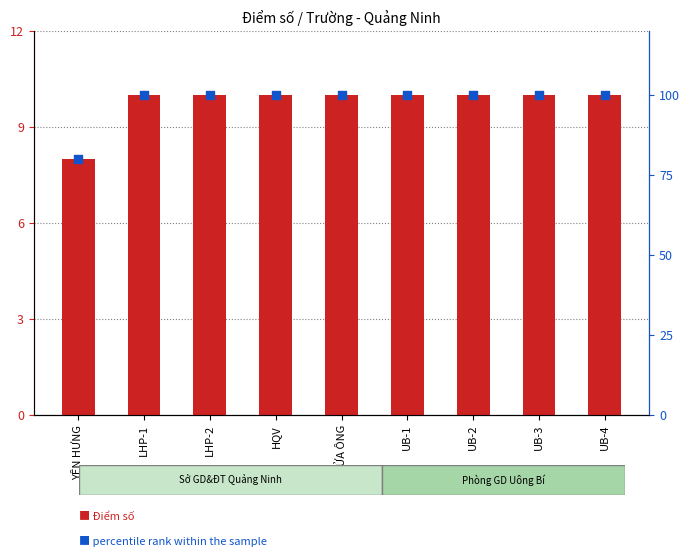

At which category is the sum across all series the highest?

LHP-1